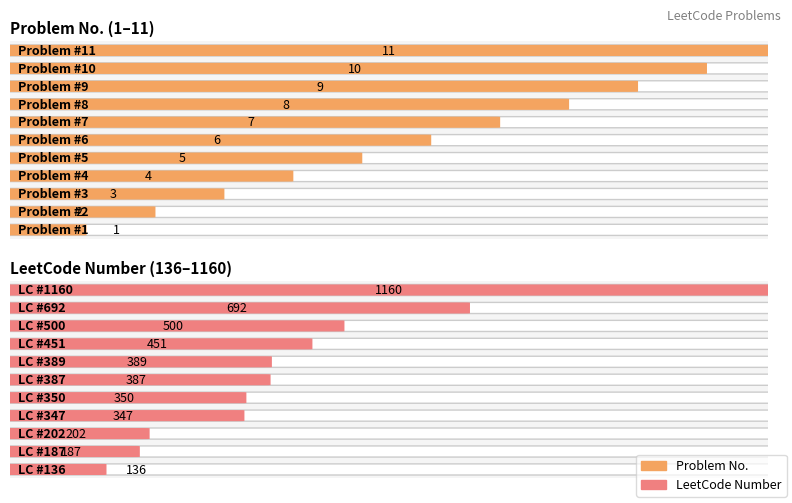

How many No. values are between 3 and 9?

7